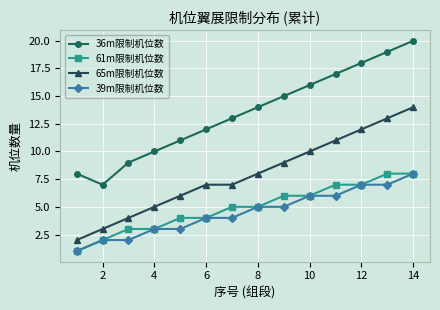

True or false: 61m限制机位数 and 36m限制机位数 cross at least once.

False